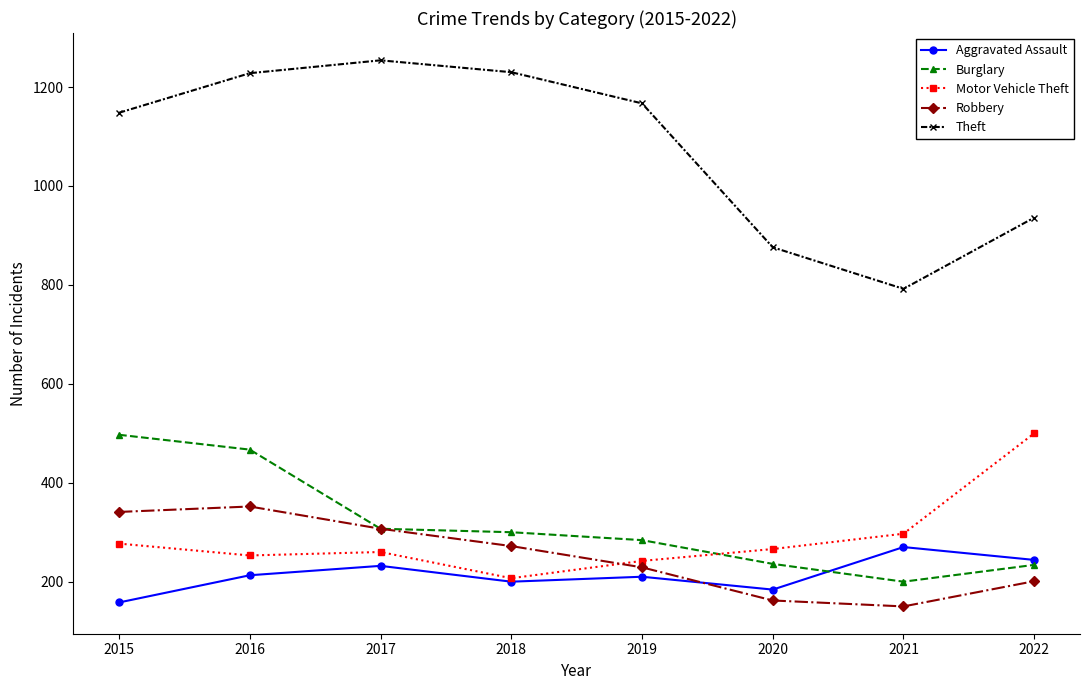

What is the average value of the Robbery series?

252